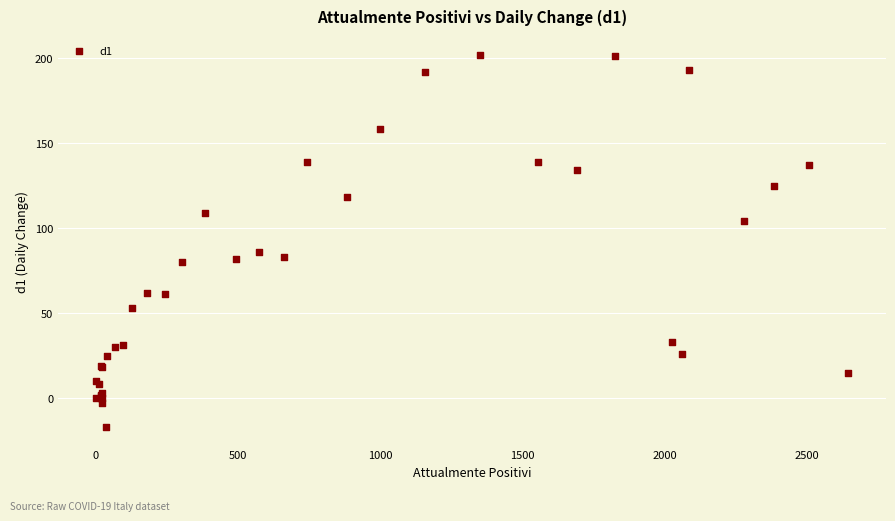

What Y value in the scatter plot is closest to 92?

86